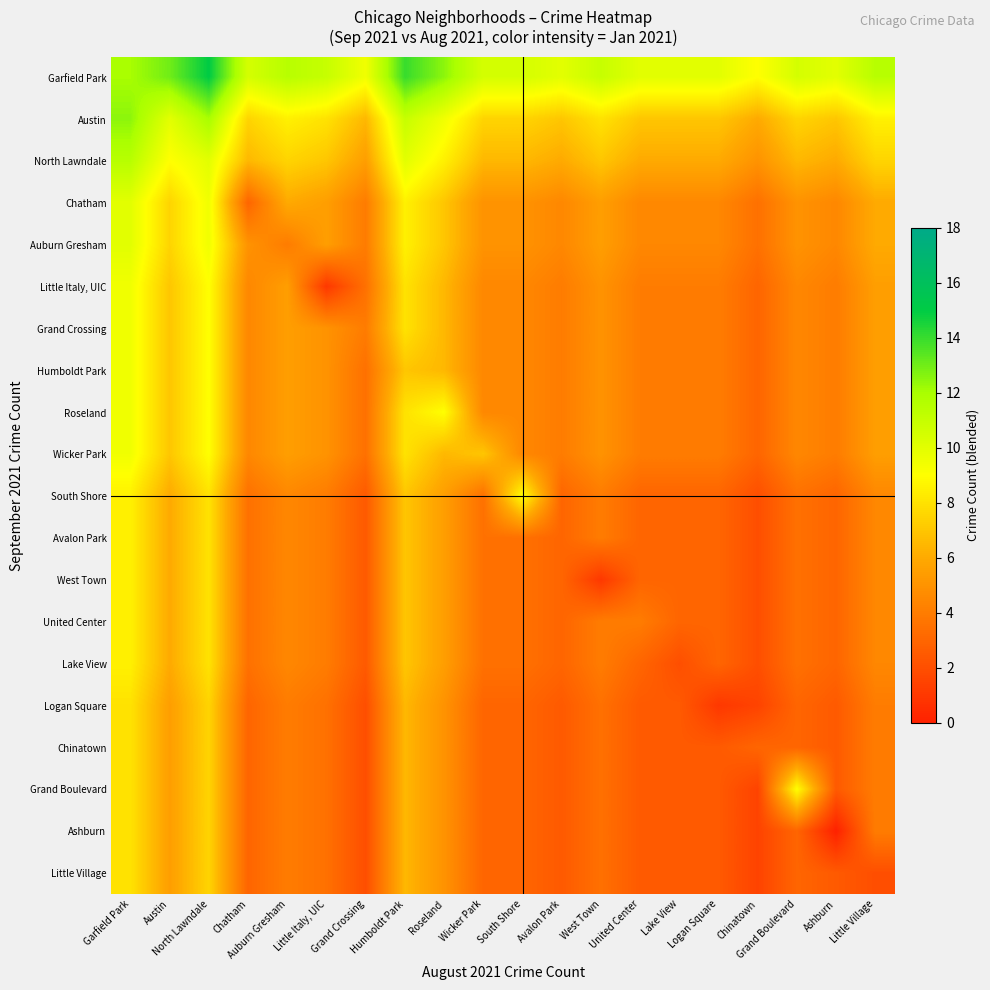

At which category is the sum across all series the highest?

Garfield Park